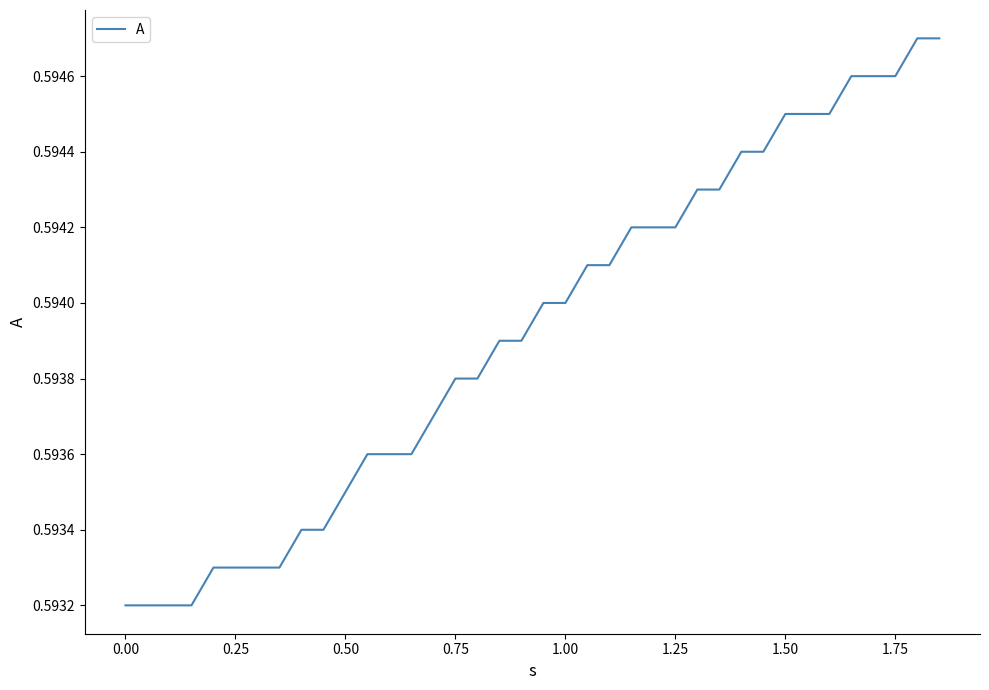

Reading left to right, transcribe all the data shown in this chart.

0.6	0.6	0.6	0.6	0.6	0.6	0.6	0.6	0.6	0.6	0.6	0.6	0.6	0.6	0.6	0.6	0.6	0.6	0.6	0.6	0.6	0.6	0.6	0.6	0.6	0.6	0.6	0.6	0.6	0.6	0.6	0.6	0.6	0.6	0.6	0.6	0.6	0.6